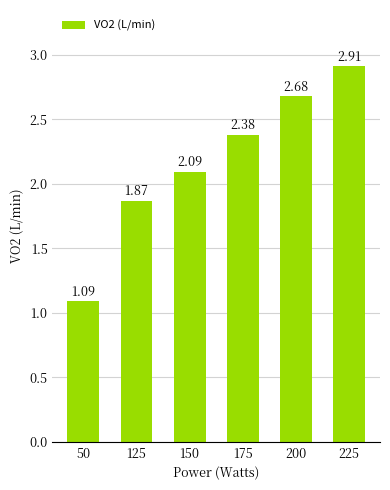

Where is the data nearest to the value 1?

50